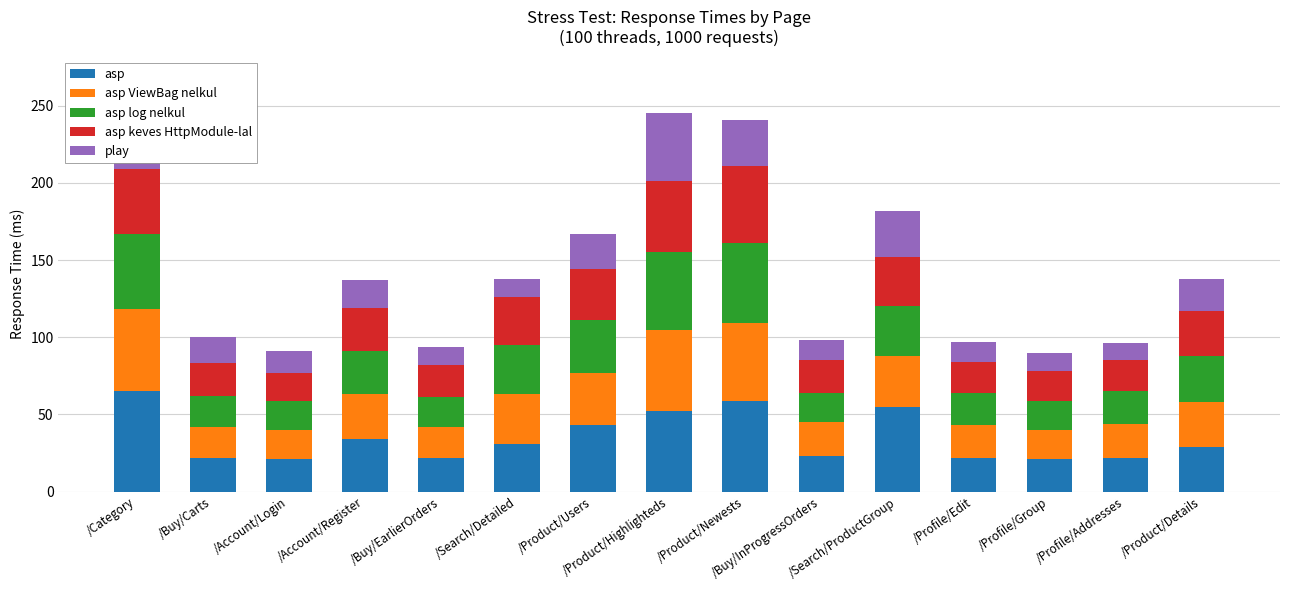

What is the highest value of the asp series?

65